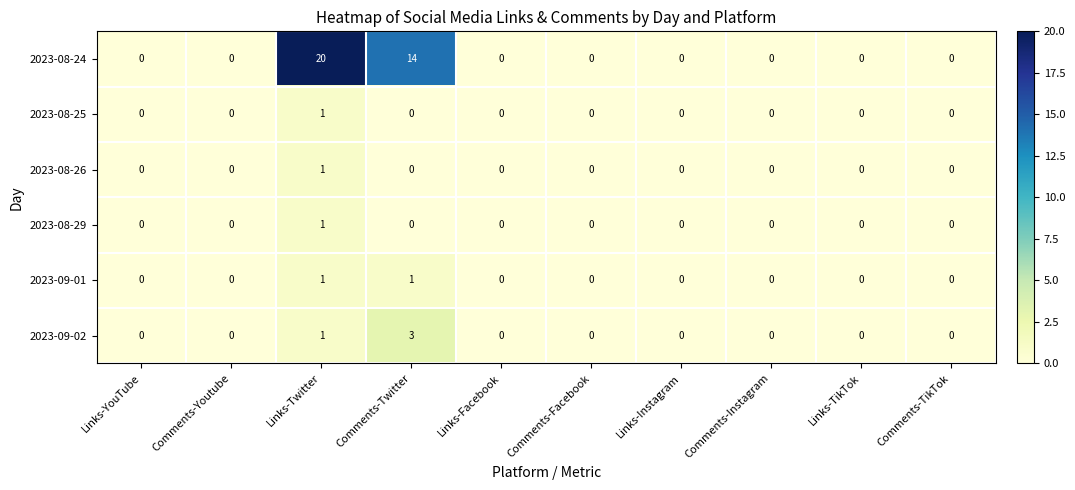

How many 2023-09-01 values are between 0 and 1?

10